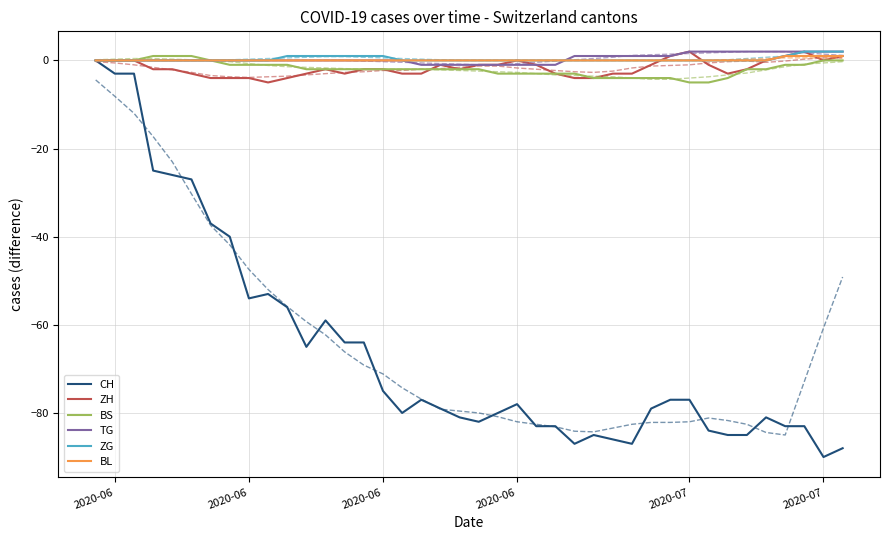

What is the smallest value displayed?

-90.0